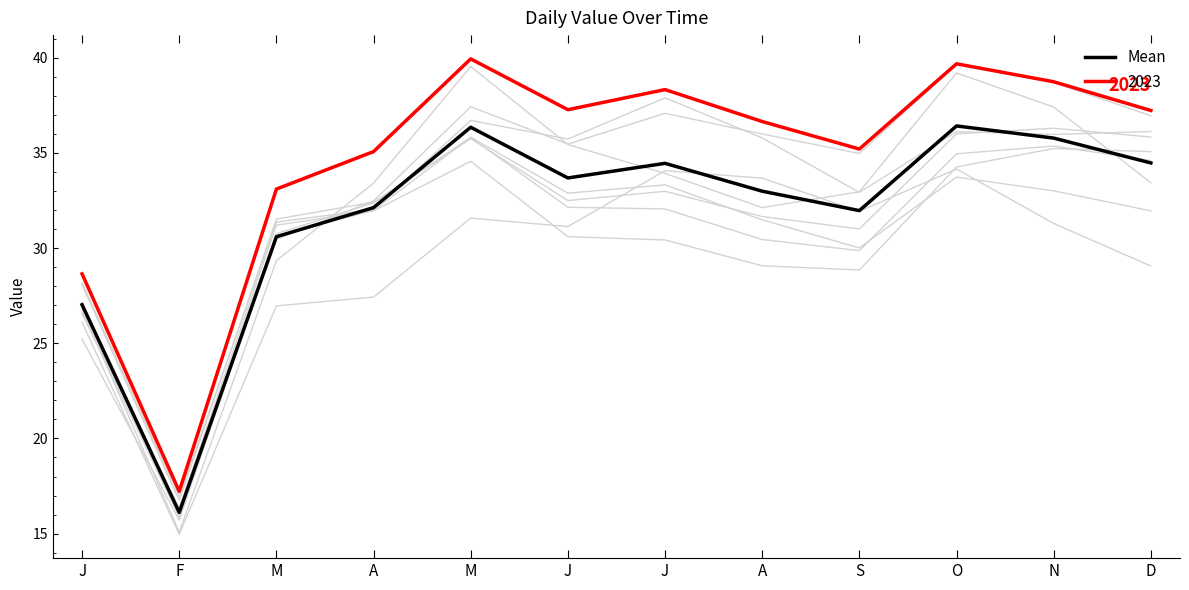

What is the label of the 6th point from the left?

J